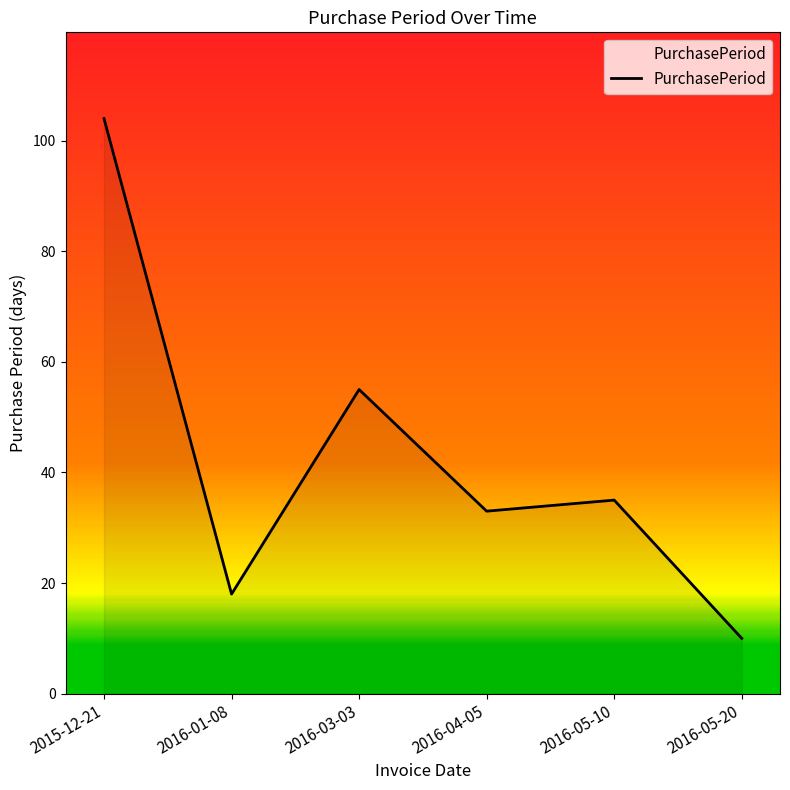

Is it true that the value at 2015-12-21 is 140?

False